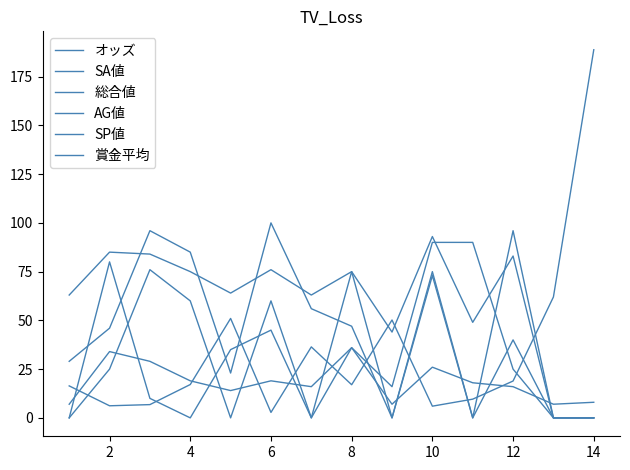

What is the value of the SA値 point at the 2nd from the left?

85.0